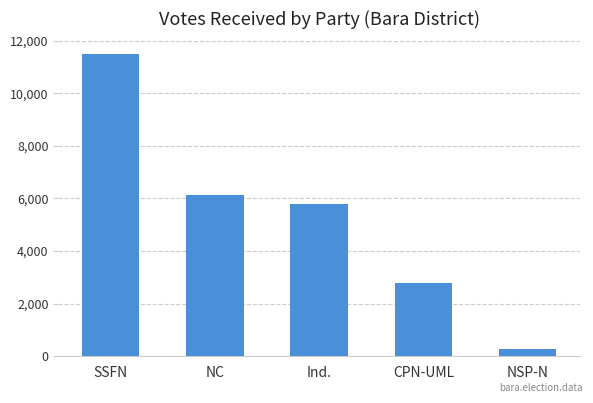

Approximately how many times larger is the value at Ind. compared to NC?

0.9